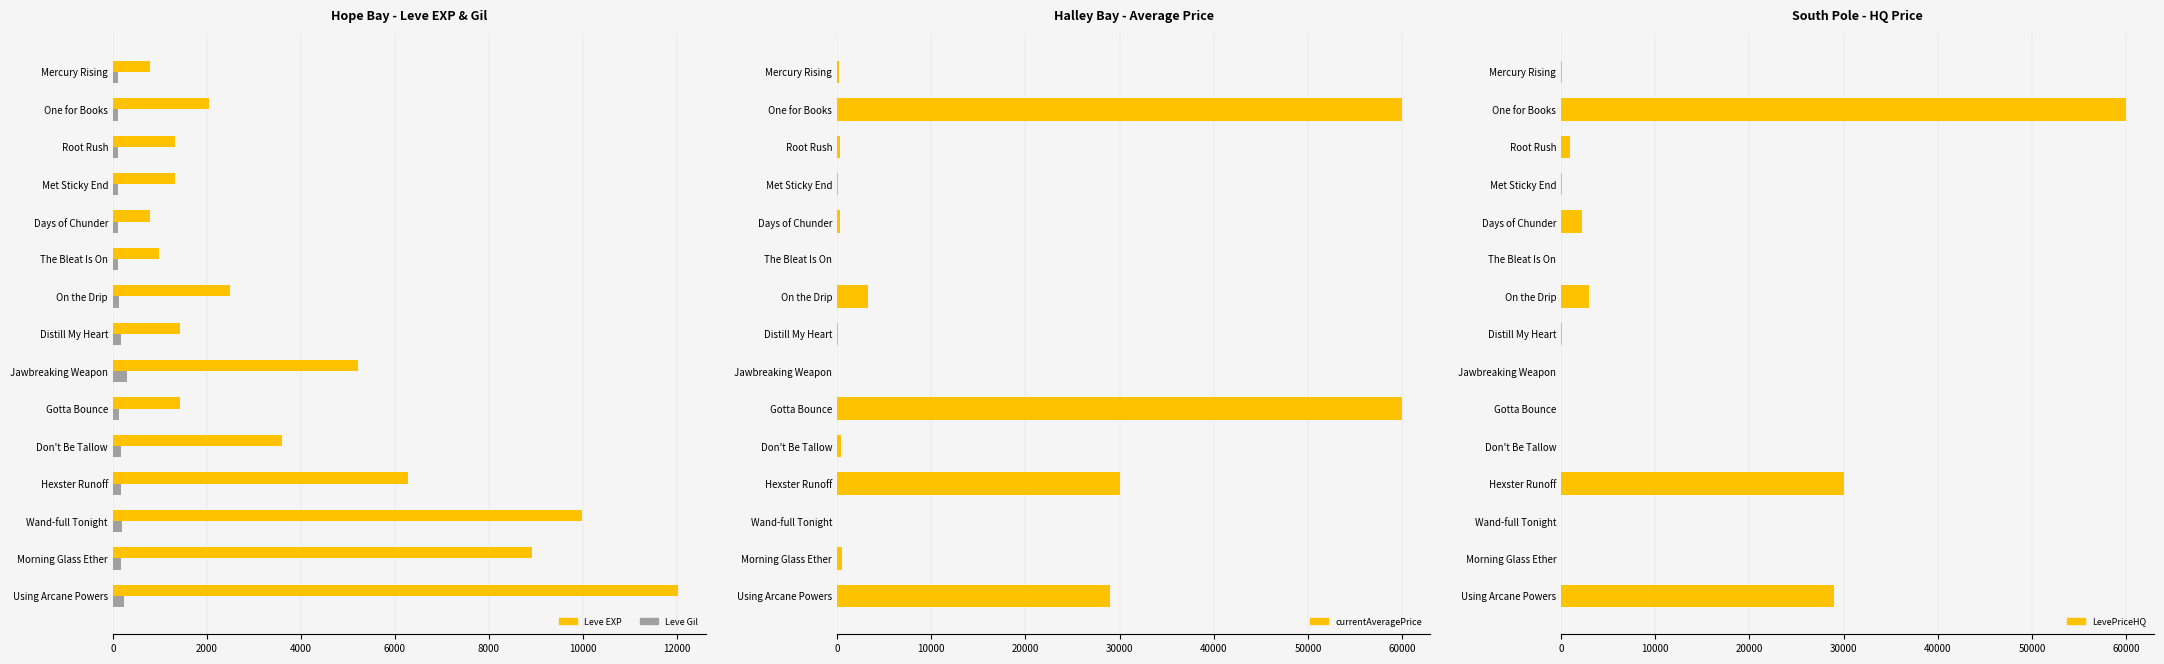

What is the sum of all Leve EXP values?

58660